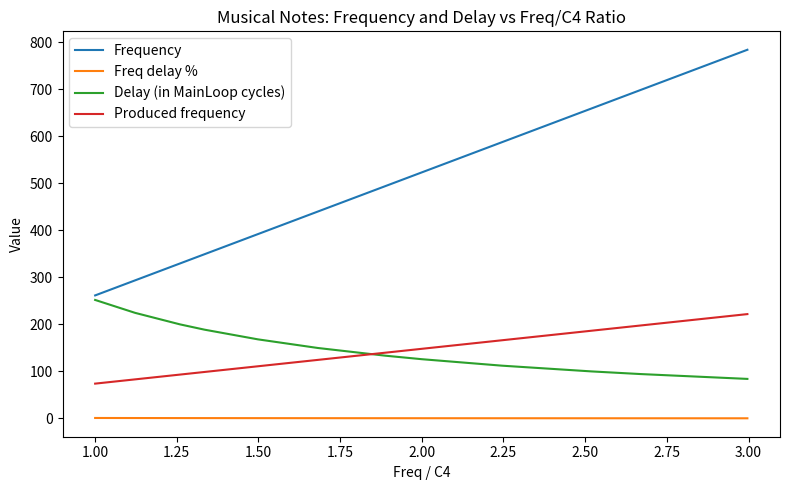

How many lines are shown in the chart?

4